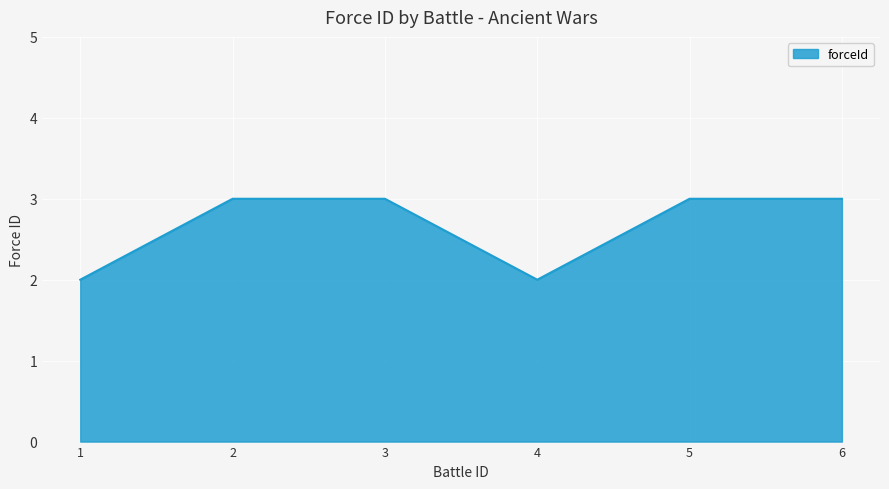

True or false: the data shows 3 at 4.

False